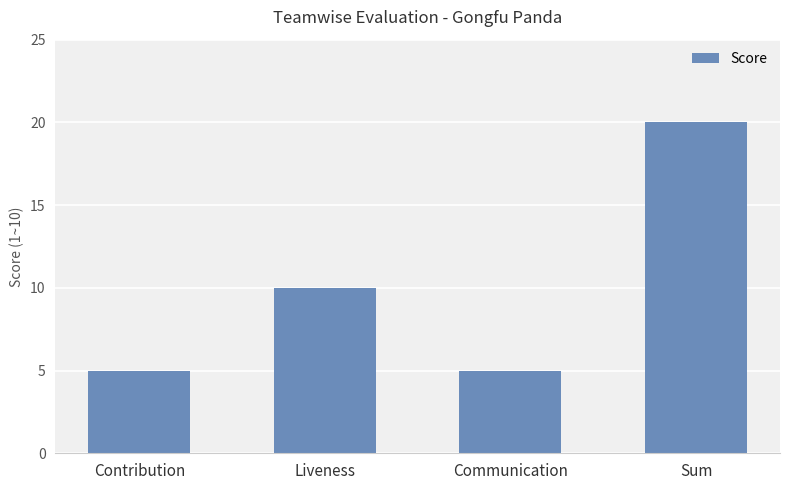

Does the chart contain any negative values?

No